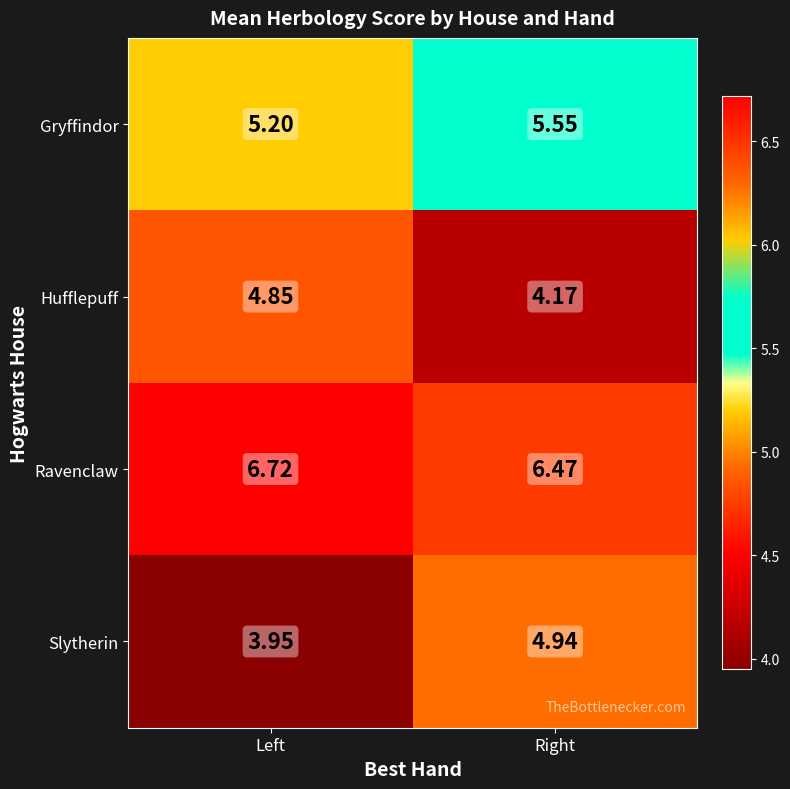

Which category has the lowest value in the Hufflepuff series?

Right